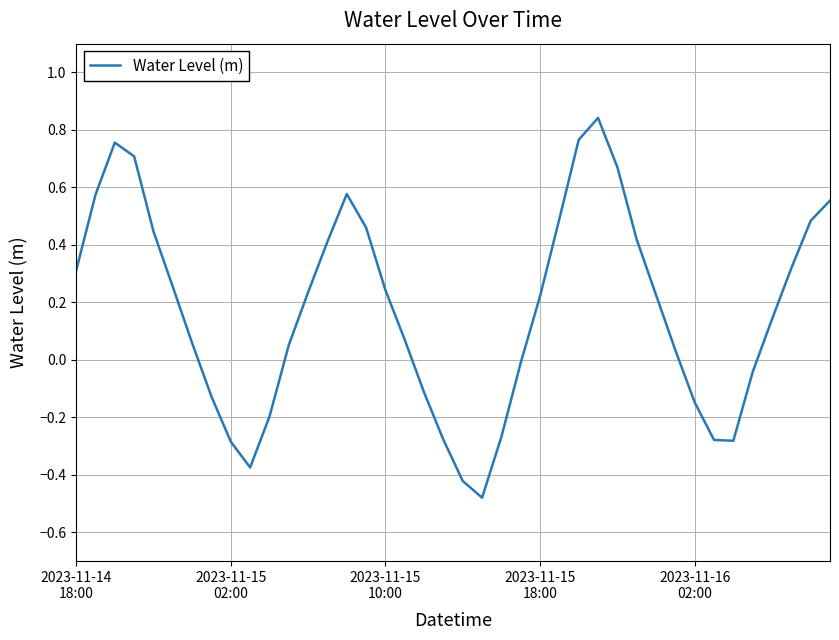

How many negative values are there?

14